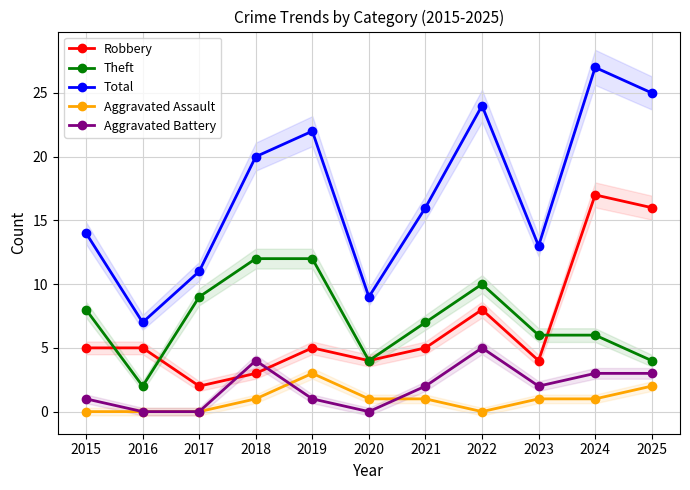

True or false: Aggravated Assault has a value of 3 at 2025.

False